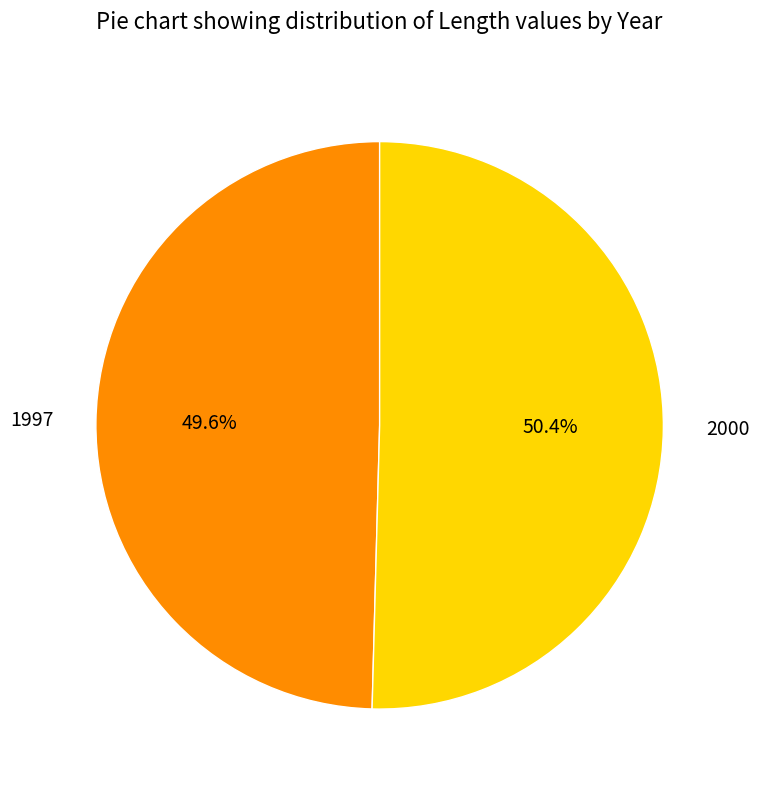

Is there any slice that represents more than half of the pie?

Yes